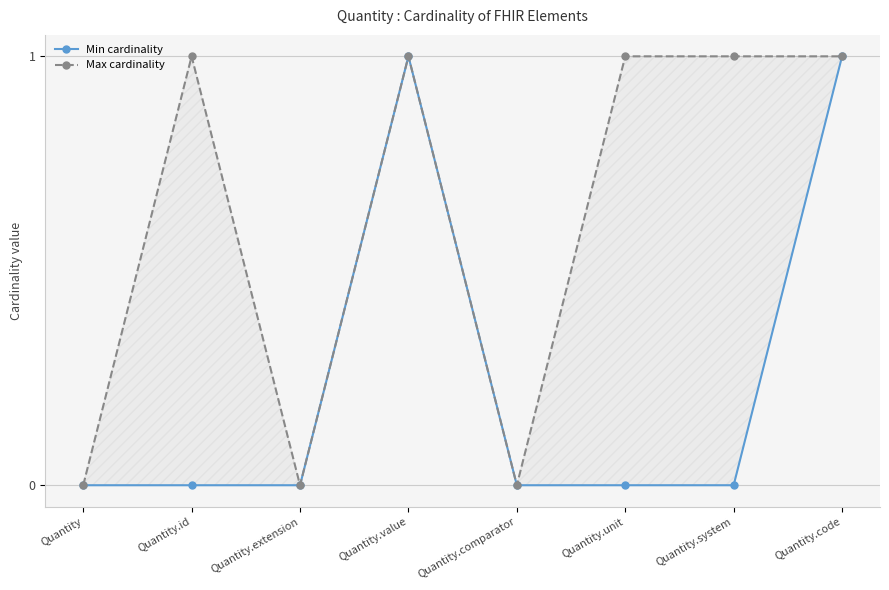

How many positive values does the Min cardinality series have?

2